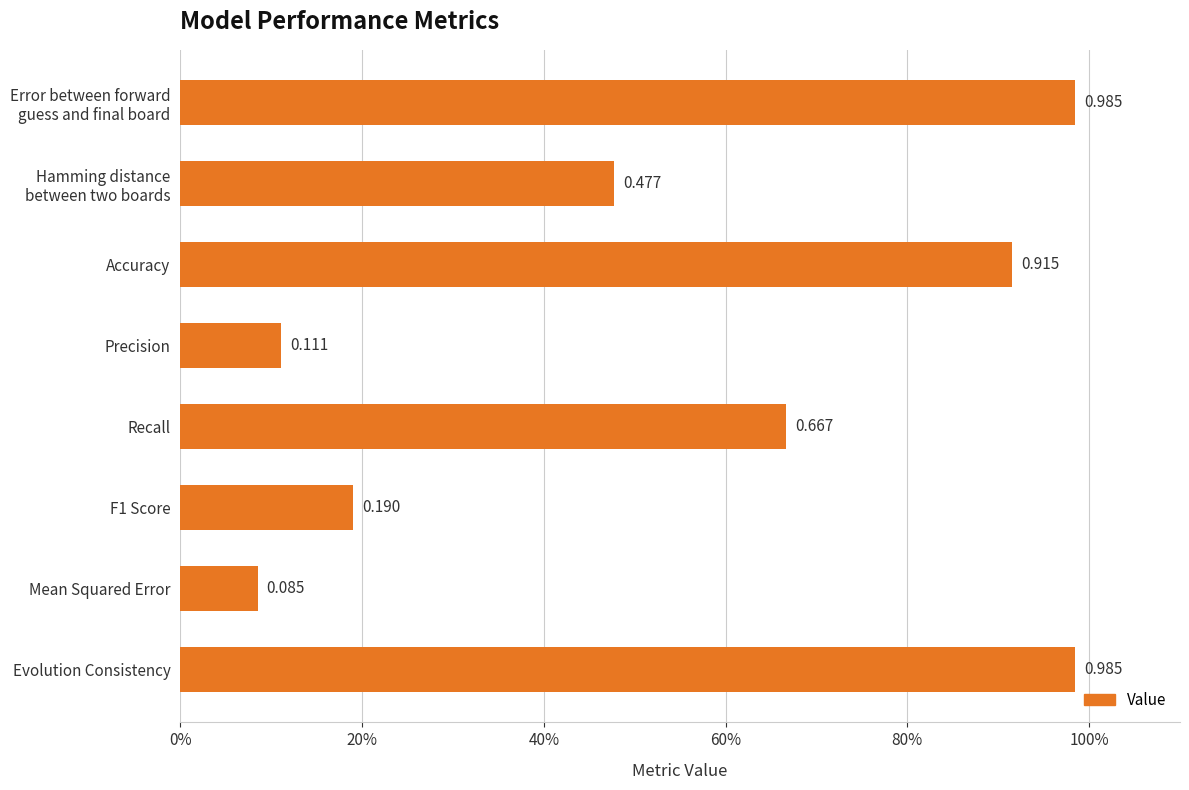

Are the bars grouped side by side (vs. stacked)?

No